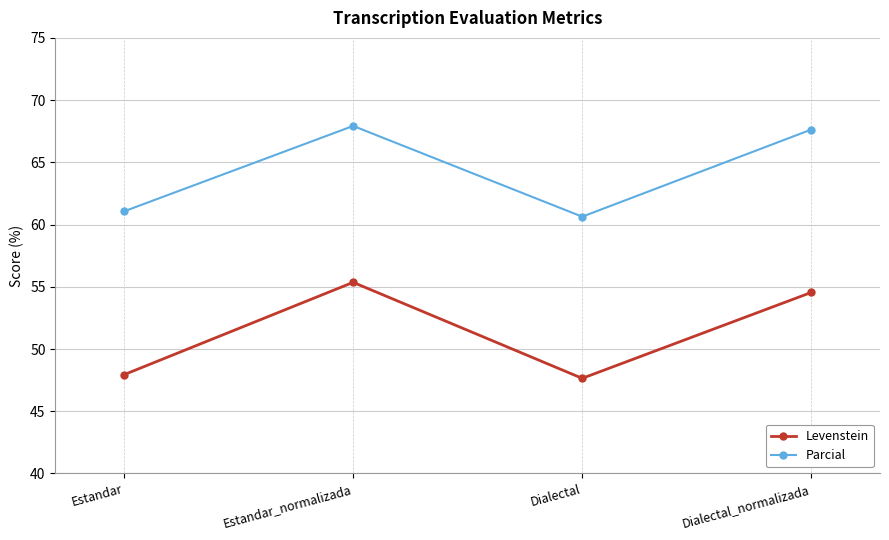

What is the sum of all Levenstein values?

205.5